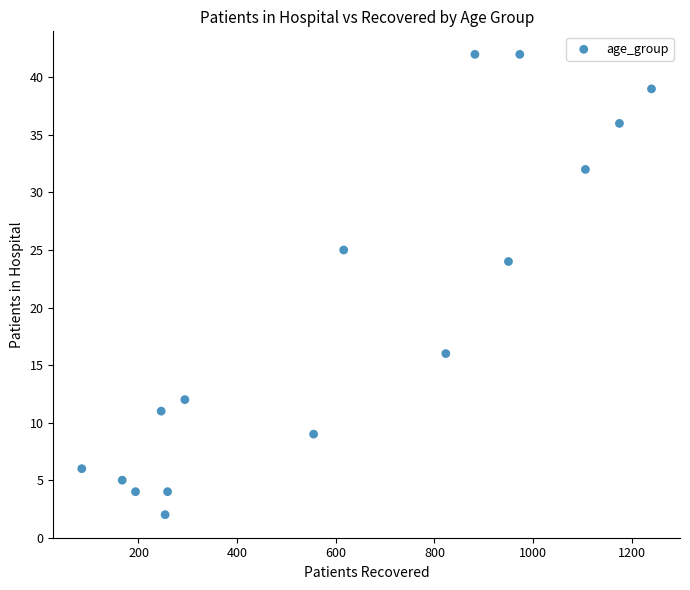

What is the range of Y values (max minus min)?

40